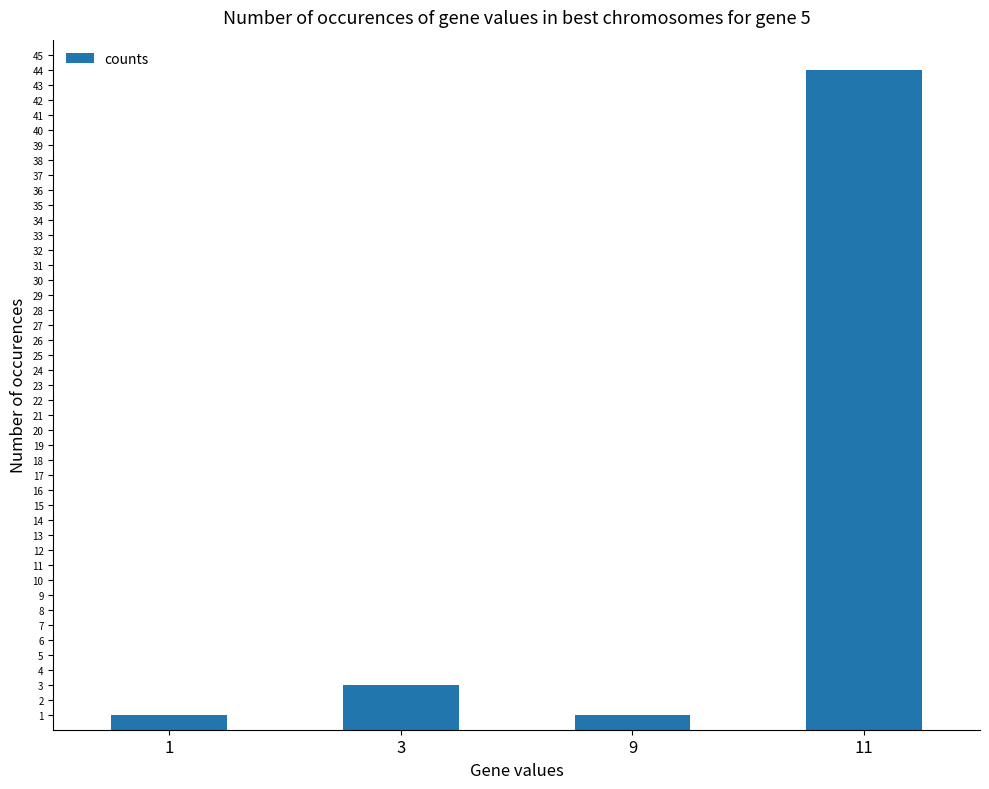

What is the smallest value displayed?

1